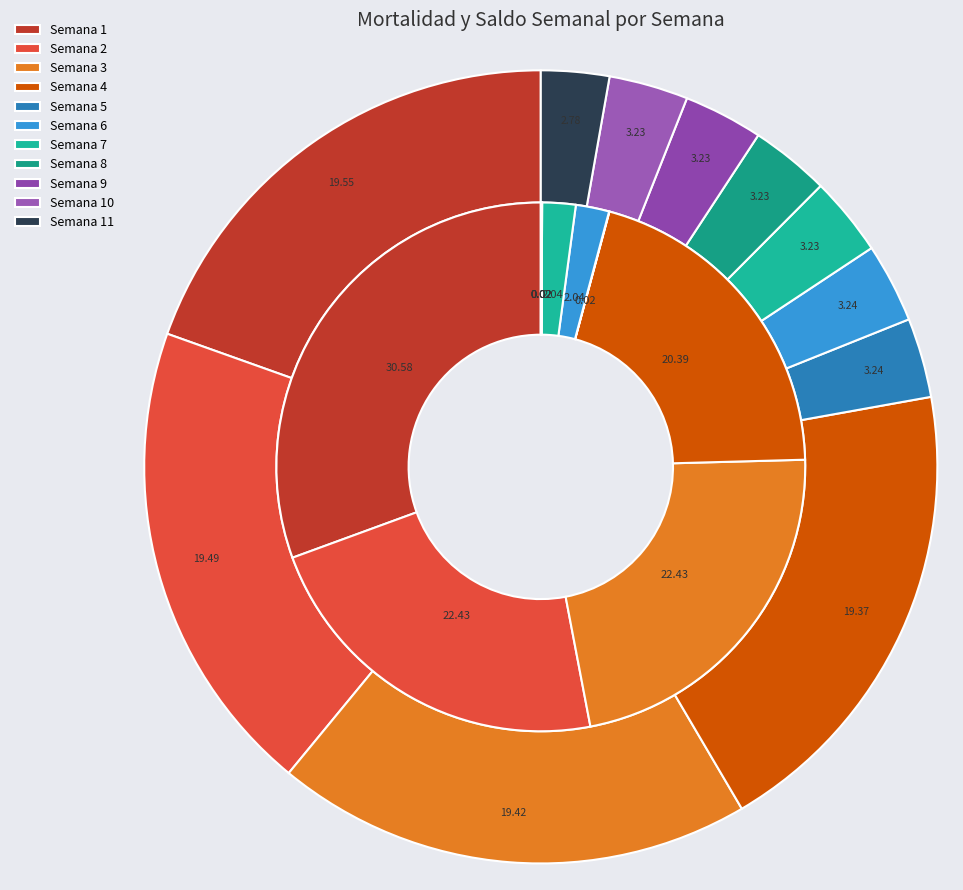

To the nearest percent, what is the difference between the largest and smallest slice percentages?

31%